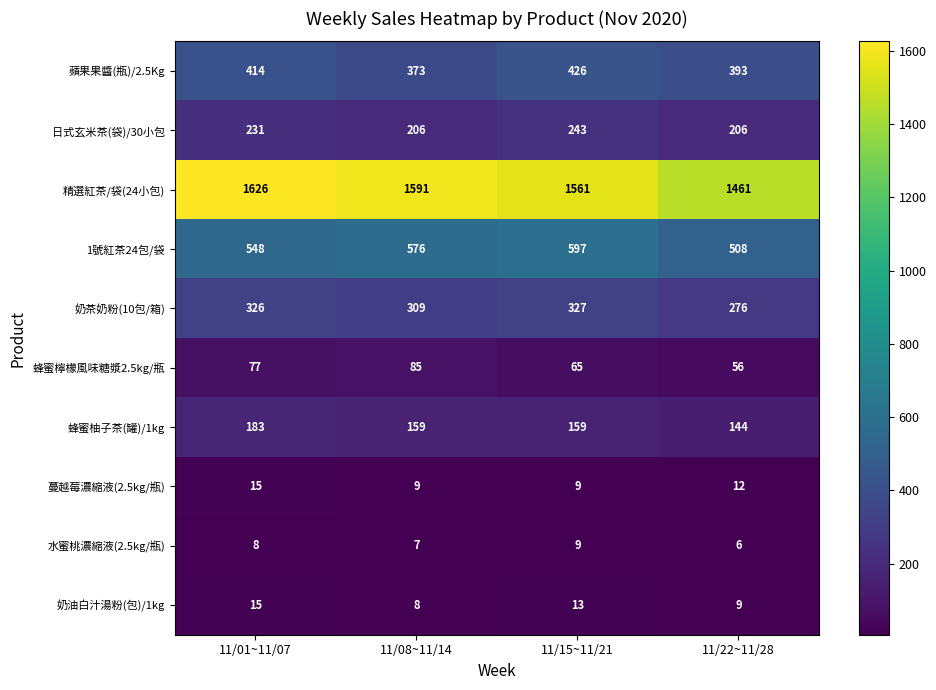

Which series has the largest total across all categories?

精選紅茶/袋(24小包)